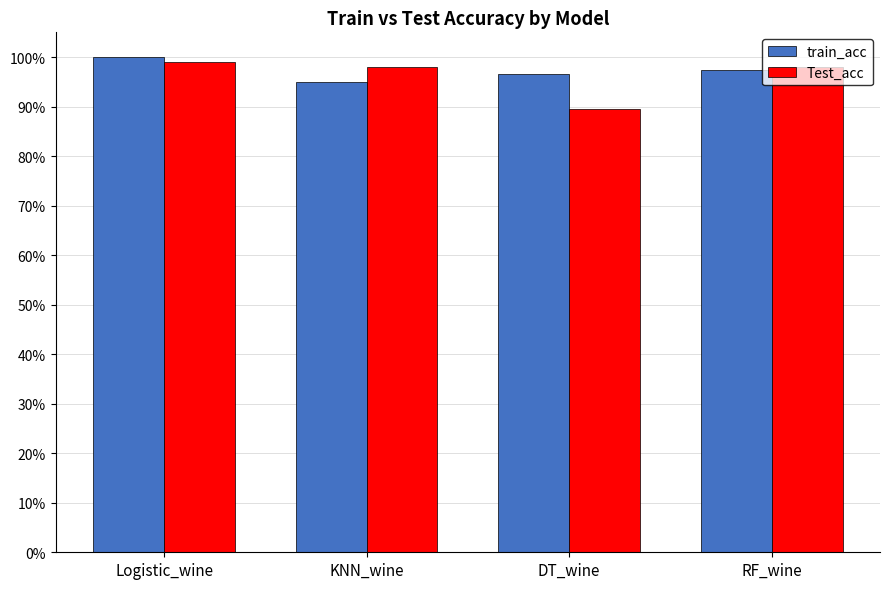

The Test_acc series shows 1.0 at KNN_wine. True or false?

True